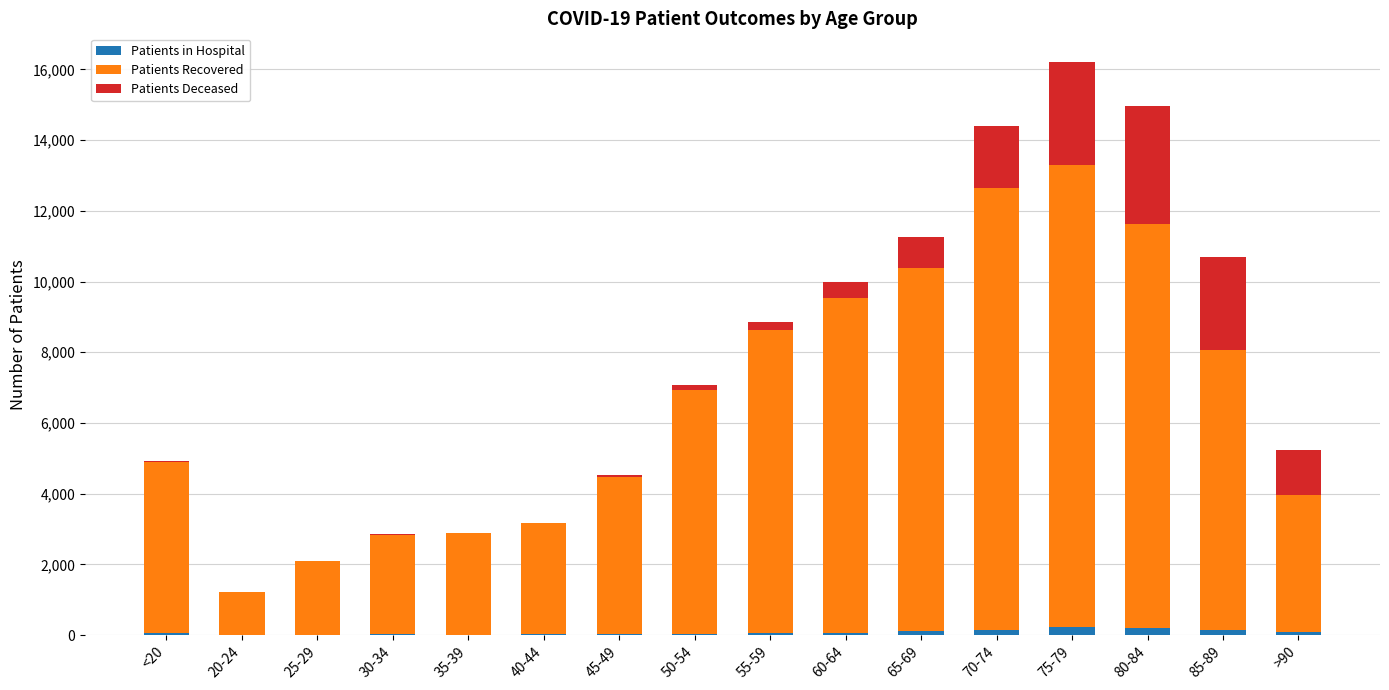

At which category is the sum across all series the highest?

75-79